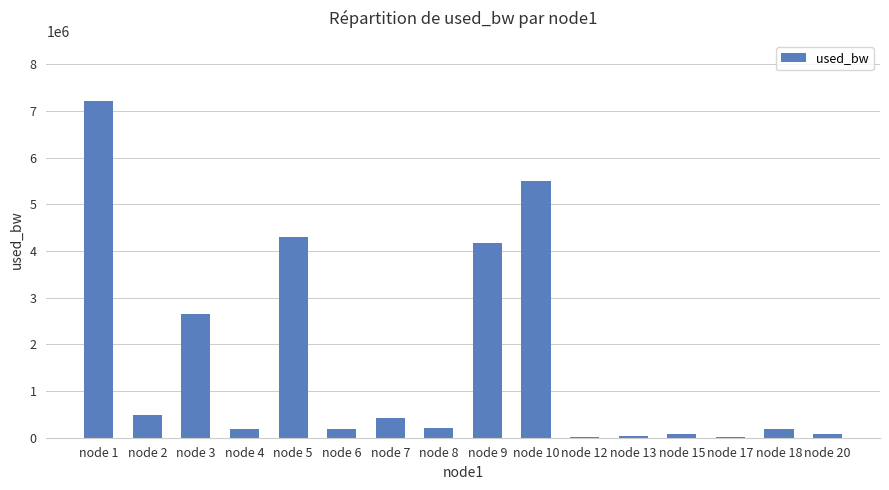

Which category has the highest value across all series?

node 1